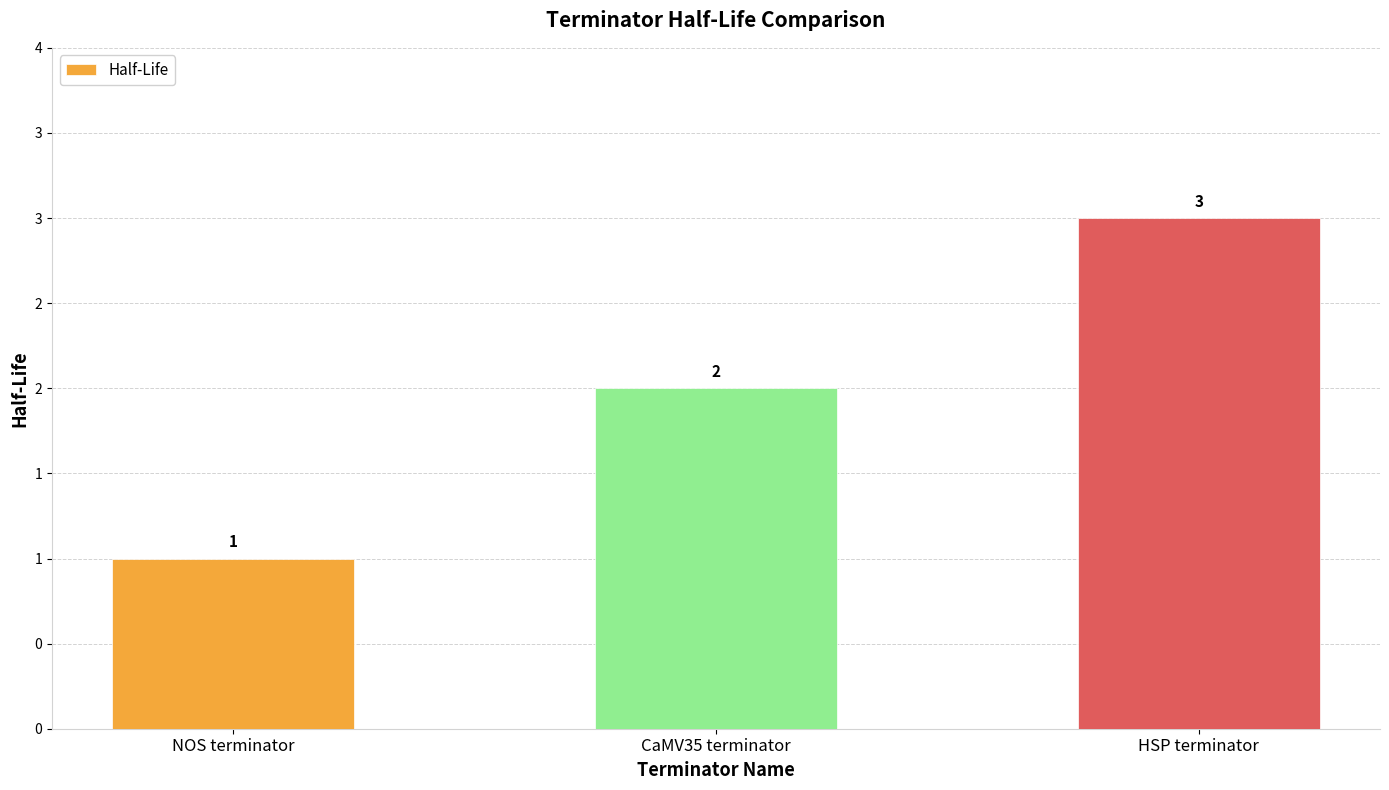

Where does the data first go above 2?

HSP terminator